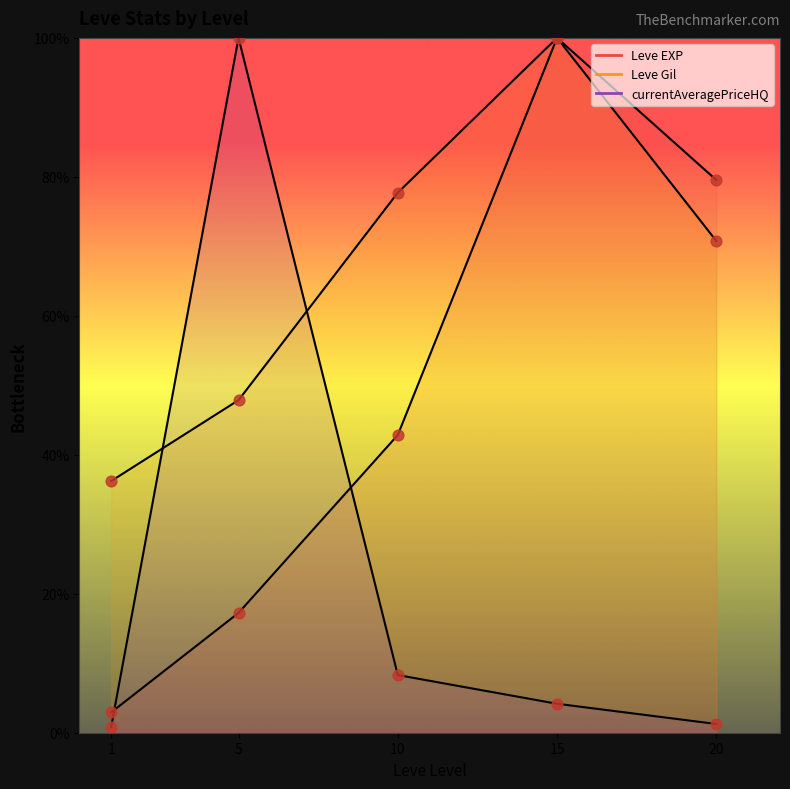

Is the value of currentAveragePriceHQ at 20 greater than the value of Leve EXP at 1?

No